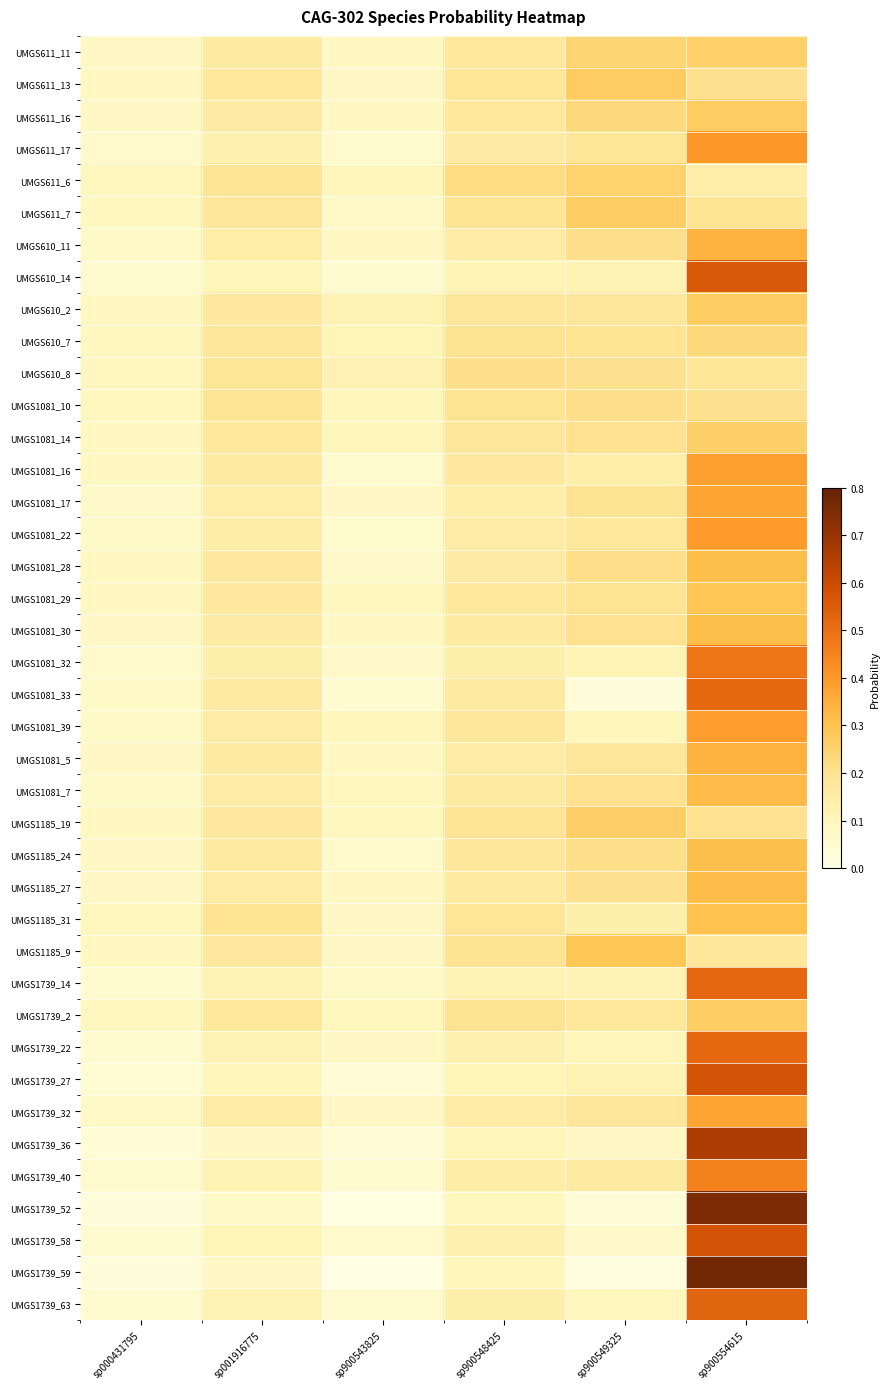

Reading left to right, extract all data points from this chart.

UMGS611_11: sp000431795=0.1	sp001916775=0.2	sp900543825=0.1	sp900548425=0.2	sp900549325=0.2	sp900554615=0.3
UMGS611_13: sp000431795=0.1	sp001916775=0.2	sp900543825=0.1	sp900548425=0.2	sp900549325=0.3	sp900554615=0.2
UMGS611_16: sp000431795=0.1	sp001916775=0.2	sp900543825=0.1	sp900548425=0.2	sp900549325=0.2	sp900554615=0.3
UMGS611_17: sp000431795=0.1	sp001916775=0.1	sp900543825=0.1	sp900548425=0.2	sp900549325=0.2	sp900554615=0.4
UMGS611_6: sp000431795=0.1	sp001916775=0.2	sp900543825=0.1	sp900548425=0.2	sp900549325=0.3	sp900554615=0.1
UMGS611_7: sp000431795=0.1	sp001916775=0.2	sp900543825=0.1	sp900548425=0.2	sp900549325=0.3	sp900554615=0.2
UMGS610_11: sp000431795=0.1	sp001916775=0.1	sp900543825=0.1	sp900548425=0.2	sp900549325=0.2	sp900554615=0.3
UMGS610_14: sp000431795=0.0	sp001916775=0.1	sp900543825=0.0	sp900548425=0.1	sp900549325=0.1	sp900554615=0.6
UMGS610_2: sp000431795=0.1	sp001916775=0.2	sp900543825=0.1	sp900548425=0.2	sp900549325=0.2	sp900554615=0.3
UMGS610_7: sp000431795=0.1	sp001916775=0.2	sp900543825=0.1	sp900548425=0.2	sp900549325=0.2	sp900554615=0.2
UMGS610_8: sp000431795=0.1	sp001916775=0.2	sp900543825=0.1	sp900548425=0.2	sp900549325=0.2	sp900554615=0.2
UMGS1081_10: sp000431795=0.1	sp001916775=0.2	sp900543825=0.1	sp900548425=0.2	sp900549325=0.2	sp900554615=0.2
UMGS1081_14: sp000431795=0.1	sp001916775=0.2	sp900543825=0.1	sp900548425=0.2	sp900549325=0.2	sp900554615=0.3
UMGS1081_16: sp000431795=0.1	sp001916775=0.2	sp900543825=0.1	sp900548425=0.2	sp900549325=0.1	sp900554615=0.4
UMGS1081_17: sp000431795=0.1	sp001916775=0.1	sp900543825=0.1	sp900548425=0.1	sp900549325=0.2	sp900554615=0.4
UMGS1081_22: sp000431795=0.1	sp001916775=0.1	sp900543825=0.1	sp900548425=0.2	sp900549325=0.2	sp900554615=0.4
UMGS1081_28: sp000431795=0.1	sp001916775=0.2	sp900543825=0.1	sp900548425=0.2	sp900549325=0.2	sp900554615=0.3
UMGS1081_29: sp000431795=0.1	sp001916775=0.2	sp900543825=0.1	sp900548425=0.2	sp900549325=0.2	sp900554615=0.3
UMGS1081_30: sp000431795=0.1	sp001916775=0.2	sp900543825=0.1	sp900548425=0.2	sp900549325=0.2	sp900554615=0.3
UMGS1081_32: sp000431795=0.1	sp001916775=0.1	sp900543825=0.1	sp900548425=0.1	sp900549325=0.1	sp900554615=0.5
UMGS1081_33: sp000431795=0.1	sp001916775=0.2	sp900543825=0.1	sp900548425=0.2	sp900549325=0.0	sp900554615=0.5
UMGS1081_39: sp000431795=0.1	sp001916775=0.2	sp900543825=0.1	sp900548425=0.2	sp900549325=0.1	sp900554615=0.4
UMGS1081_5: sp000431795=0.1	sp001916775=0.2	sp900543825=0.1	sp900548425=0.2	sp900549325=0.2	sp900554615=0.3
UMGS1081_7: sp000431795=0.1	sp001916775=0.2	sp900543825=0.1	sp900548425=0.2	sp900549325=0.2	sp900554615=0.3
UMGS1185_19: sp000431795=0.1	sp001916775=0.2	sp900543825=0.1	sp900548425=0.2	sp900549325=0.3	sp900554615=0.2
UMGS1185_24: sp000431795=0.1	sp001916775=0.2	sp900543825=0.1	sp900548425=0.2	sp900549325=0.2	sp900554615=0.3
UMGS1185_27: sp000431795=0.1	sp001916775=0.2	sp900543825=0.1	sp900548425=0.2	sp900549325=0.2	sp900554615=0.3
UMGS1185_31: sp000431795=0.1	sp001916775=0.2	sp900543825=0.1	sp900548425=0.2	sp900549325=0.1	sp900554615=0.3
UMGS1185_9: sp000431795=0.1	sp001916775=0.2	sp900543825=0.1	sp900548425=0.2	sp900549325=0.3	sp900554615=0.2
UMGS1739_14: sp000431795=0.1	sp001916775=0.1	sp900543825=0.1	sp900548425=0.1	sp900549325=0.1	sp900554615=0.5
UMGS1739_2: sp000431795=0.1	sp001916775=0.2	sp900543825=0.1	sp900548425=0.2	sp900549325=0.2	sp900554615=0.3
UMGS1739_22: sp000431795=0.1	sp001916775=0.1	sp900543825=0.1	sp900548425=0.1	sp900549325=0.1	sp900554615=0.5
UMGS1739_27: sp000431795=0.0	sp001916775=0.1	sp900543825=0.0	sp900548425=0.1	sp900549325=0.1	sp900554615=0.6
UMGS1739_32: sp000431795=0.1	sp001916775=0.2	sp900543825=0.1	sp900548425=0.2	sp900549325=0.2	sp900554615=0.4
UMGS1739_36: sp000431795=0.0	sp001916775=0.1	sp900543825=0.0	sp900548425=0.1	sp900549325=0.1	sp900554615=0.7
UMGS1739_40: sp000431795=0.1	sp001916775=0.1	sp900543825=0.1	sp900548425=0.1	sp900549325=0.2	sp900554615=0.5
UMGS1739_52: sp000431795=0.0	sp001916775=0.1	sp900543825=0.0	sp900548425=0.1	sp900549325=0.0	sp900554615=0.8
UMGS1739_58: sp000431795=0.0	sp001916775=0.1	sp900543825=0.1	sp900548425=0.1	sp900549325=0.1	sp900554615=0.6
UMGS1739_59: sp000431795=0.0	sp001916775=0.1	sp900543825=0.0	sp900548425=0.1	sp900549325=0.0	sp900554615=0.8
UMGS1739_63: sp000431795=0.1	sp001916775=0.1	sp900543825=0.1	sp900548425=0.1	sp900549325=0.1	sp900554615=0.5